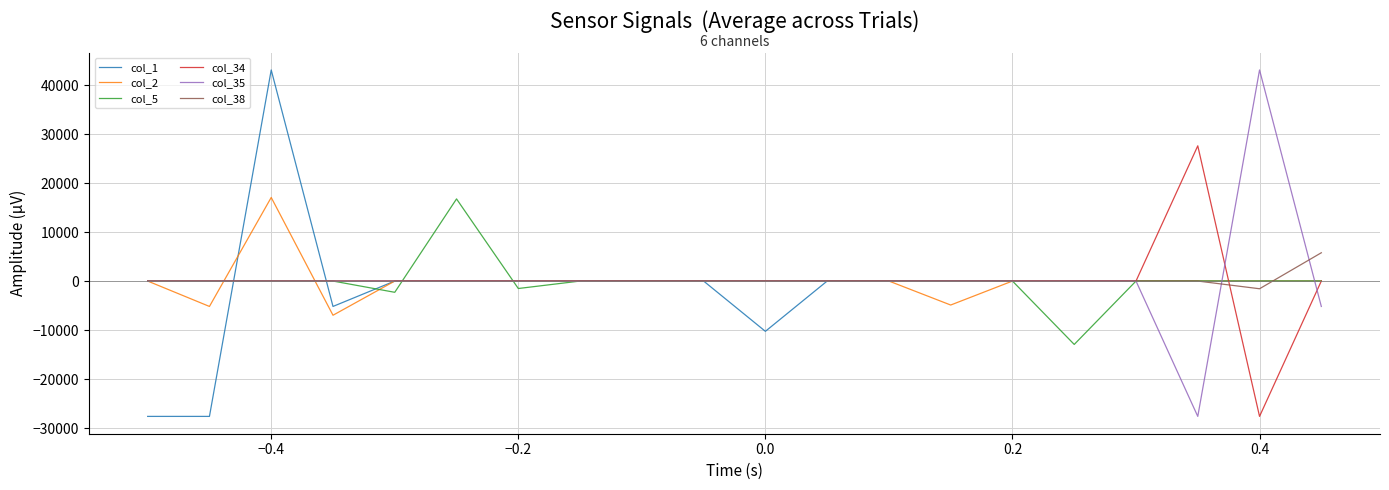

Which series has the largest range (max minus min)?

col_1